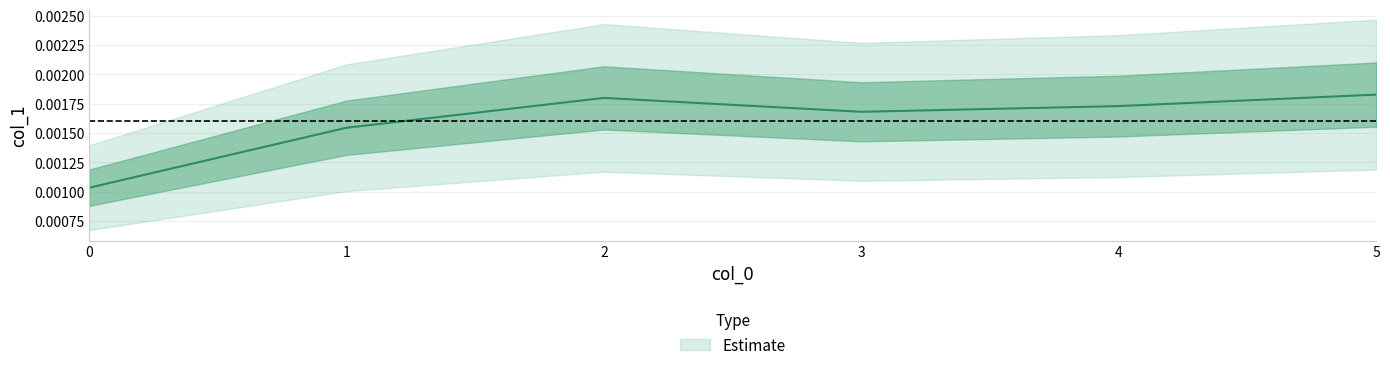

How many interior local valleys (lower than both neighbors) does the data have?

1